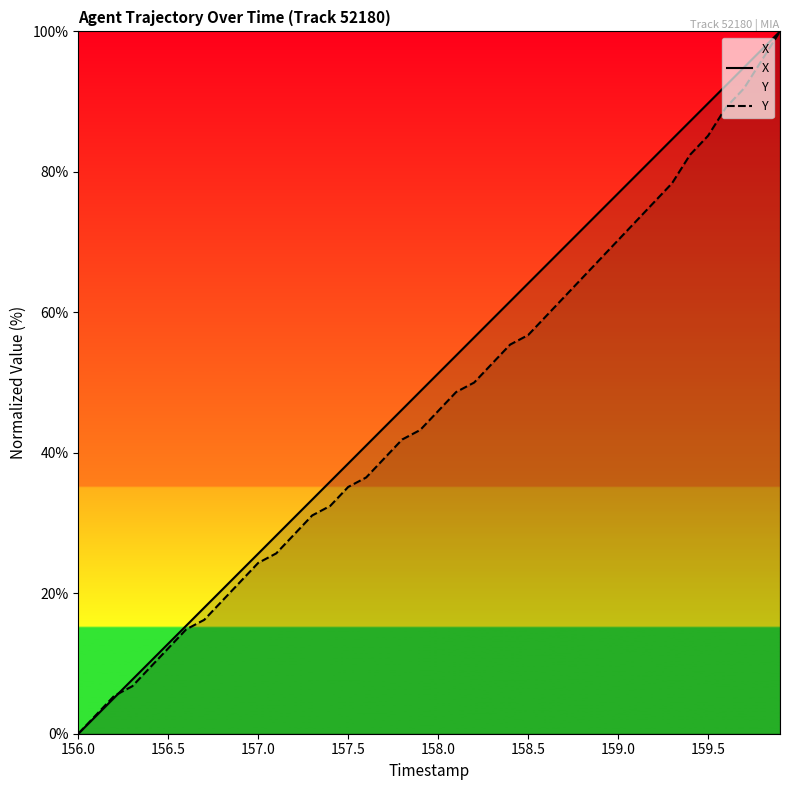

Is it true that Y equals 135.5 at 159.5?

False